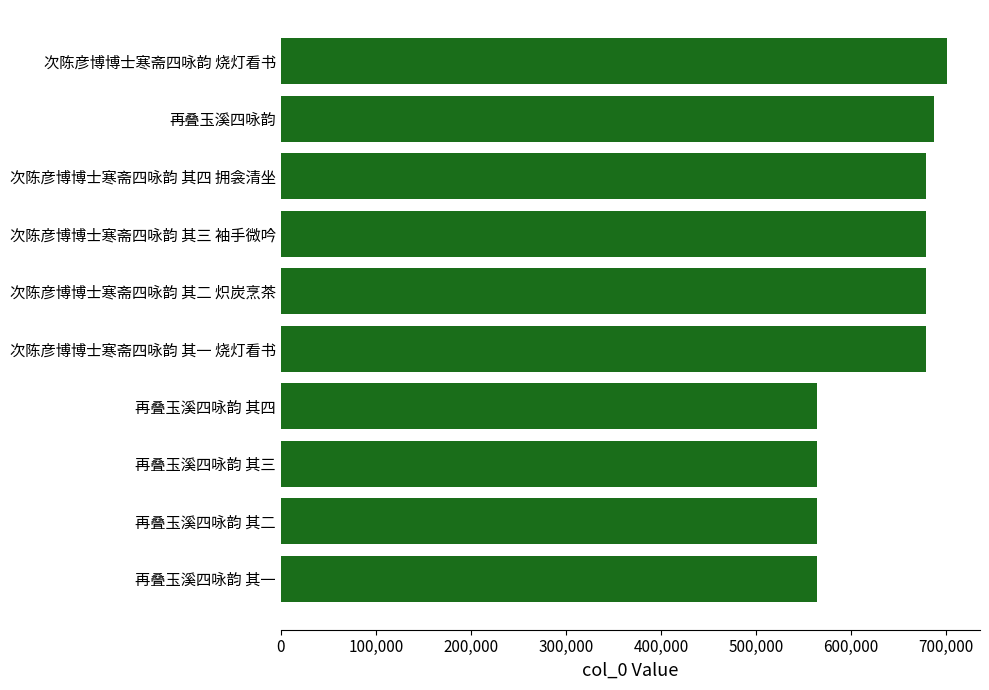

What is the sum of all values?

6360073